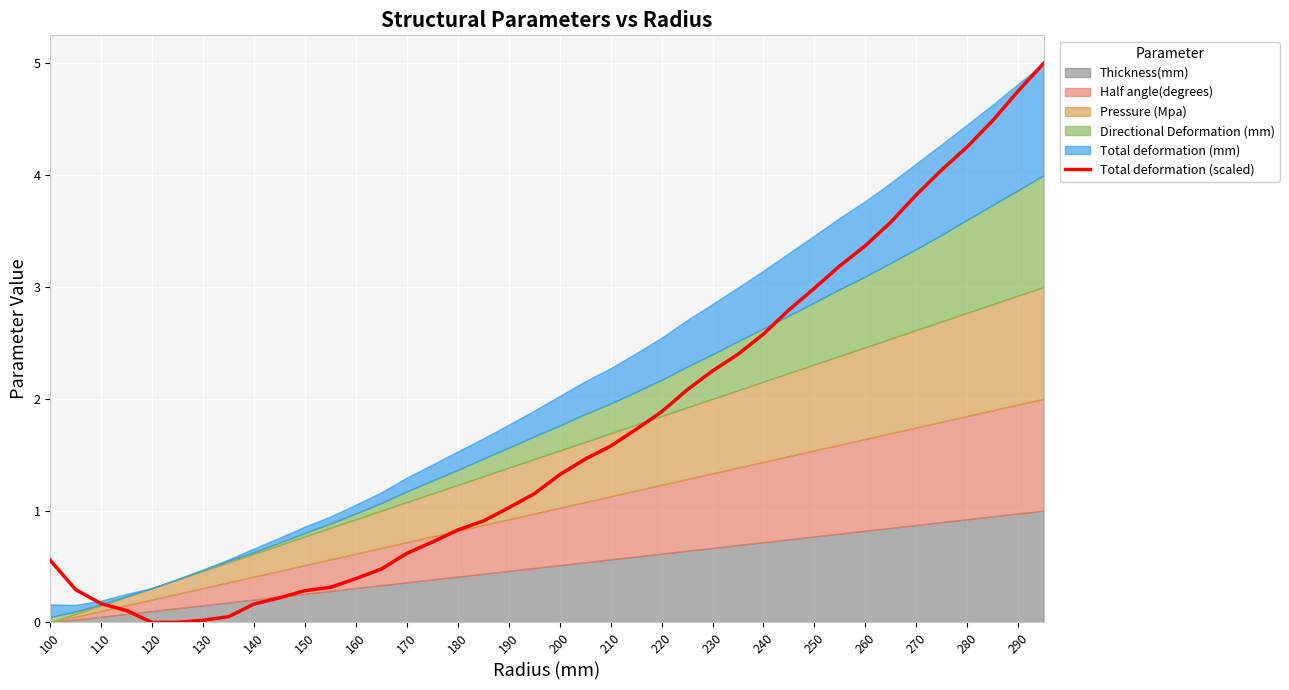

What is the sum of all values?

67.9